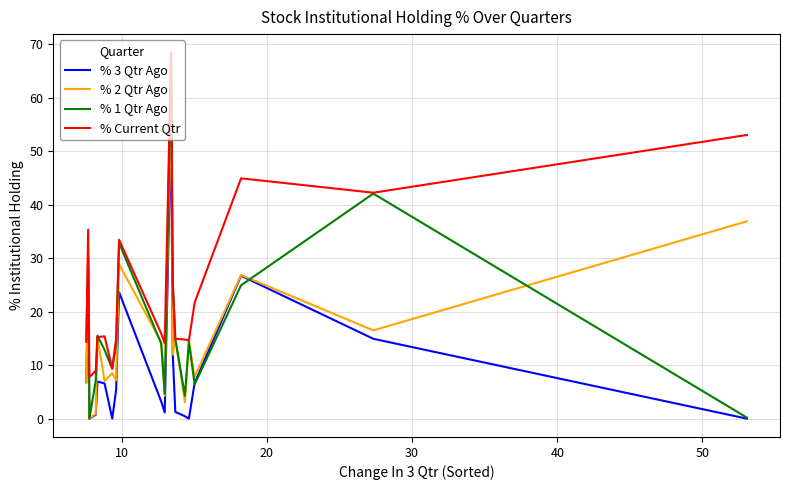

Which series has the largest total across all categories?

% Current Qtr